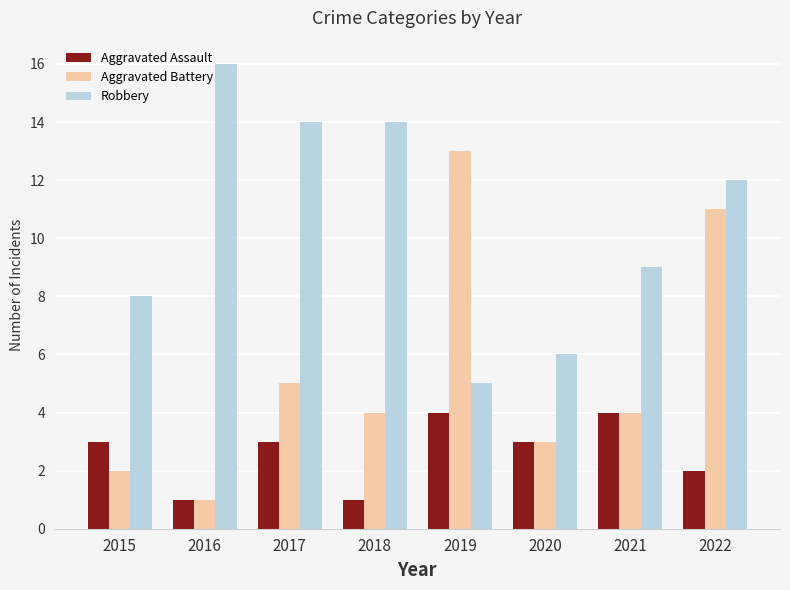

Reading right to left, list all the values displayed in this chart.

Aggravated Assault: 2	4	3	4	1	3	1	3
Aggravated Battery: 11	4	3	13	4	5	1	2
Robbery: 12	9	6	5	14	14	16	8